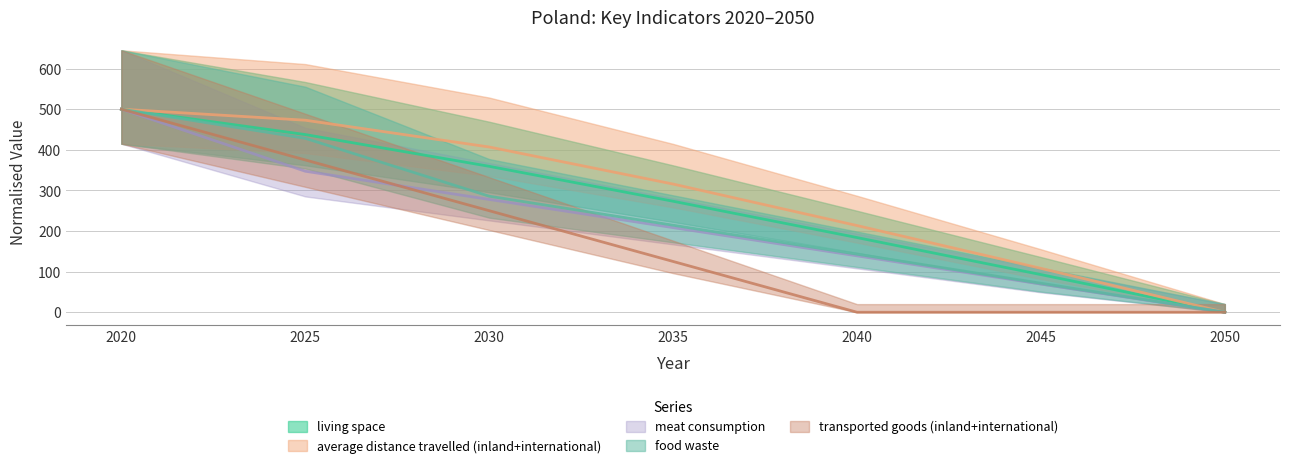

Reading right to left, extract all data points from this chart.

living space: 2050=0.0	2045=92.7	2040=183.9	2035=273.3	2030=359.3	2025=437.5	2020=500.0
average distance travelled (inland+international): 2050=0.0	2045=108.1	2040=213.4	2035=315.6	2030=406.9	2025=472.8	2020=500.0
meat consumption: 2050=0.0	2045=69.4	2040=138.9	2035=208.3	2030=277.8	2025=347.2	2020=500.0
food waste: 2050=0.0	2045=71.4	2040=142.9	2035=214.3	2030=285.7	2025=428.2	2020=500.0
transported goods (inland+international): 2050=0.0	2045=0.0	2040=0.0	2035=125.0	2030=250.0	2025=375.0	2020=500.0